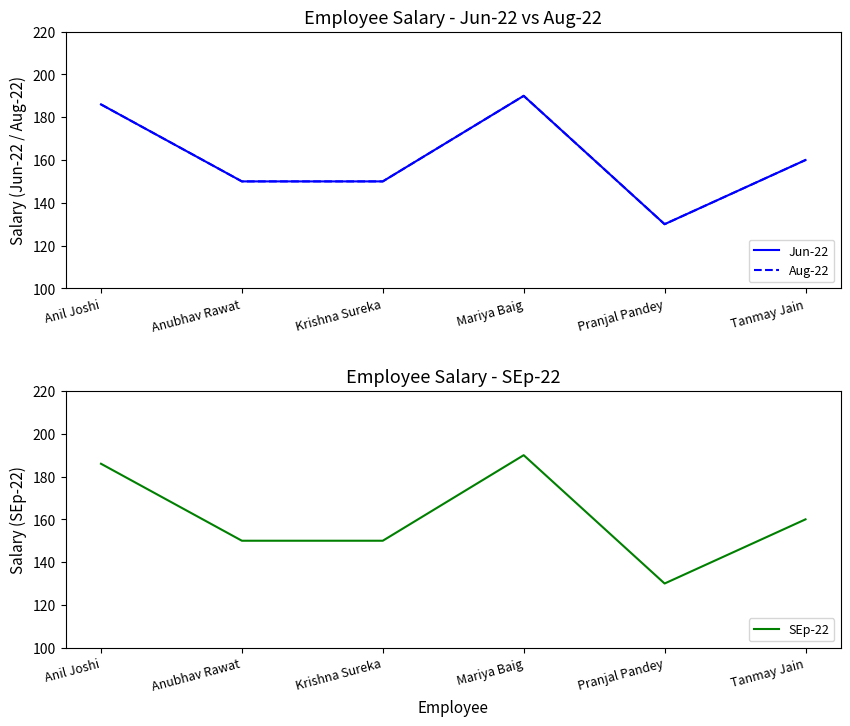

At which label does SEp-22 first exceed 160?

Anil Joshi